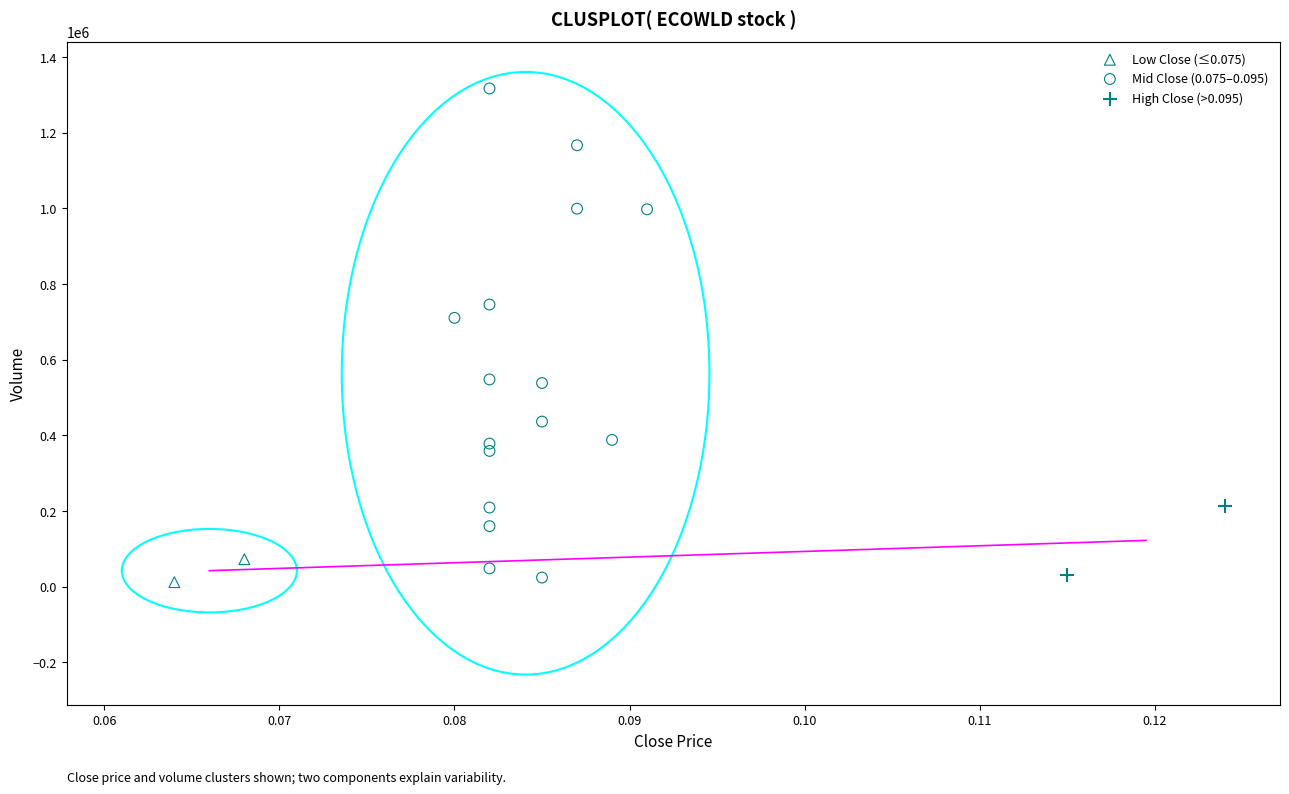

What are all the series names shown in the legend?

Low Close (≤0.075), Mid Close (0.075–0.095), High Close (>0.095)